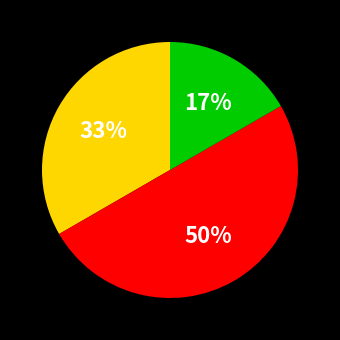

To the nearest percent, what is the difference between the largest and smallest slice percentages?

33%